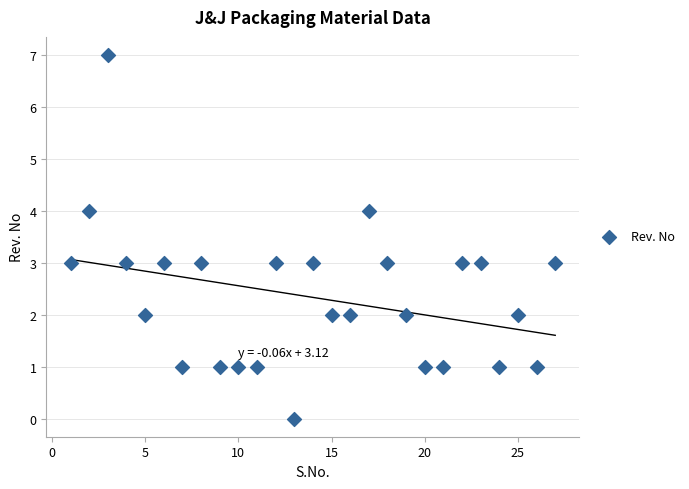

What is the range of X values (max minus min)?

26